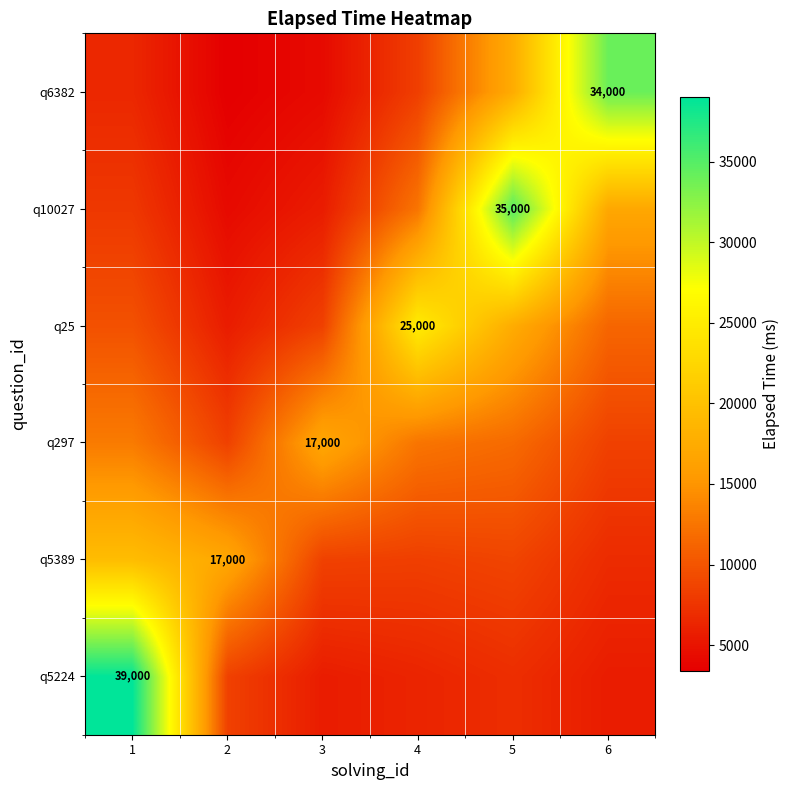

Rank the categories by q6382 value from lowest to highest.

2, 3, 1, 4, 5, 6